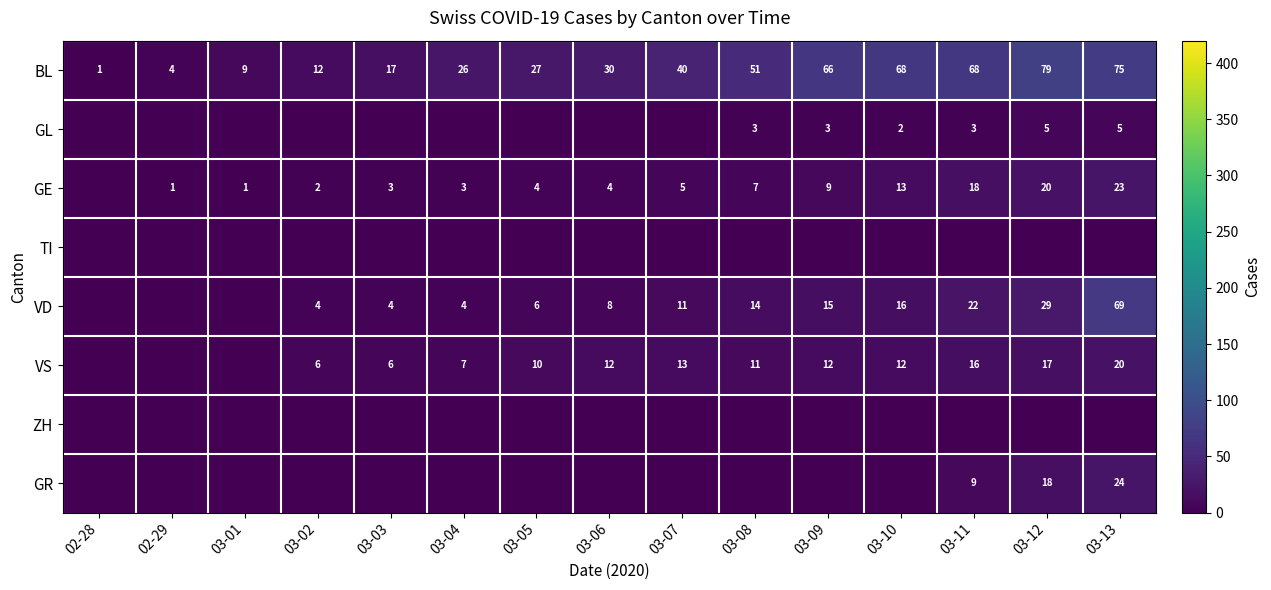

What is the difference between the maximum and minimum values in the VD series?

69